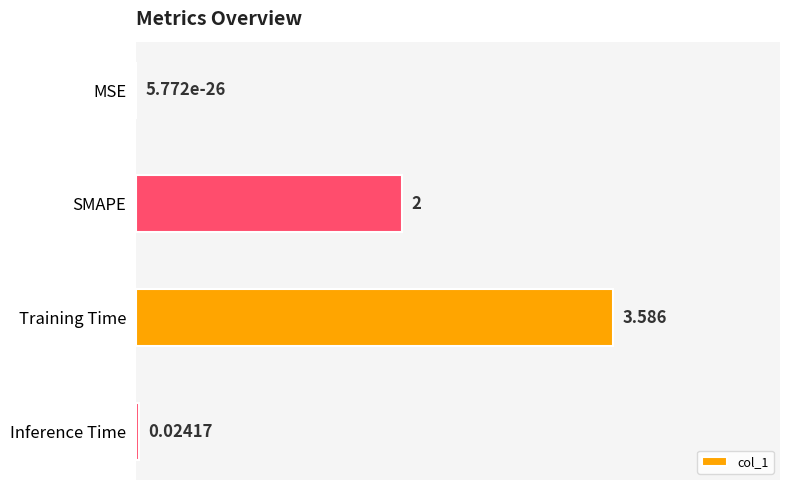

How many data points does each series have?

4